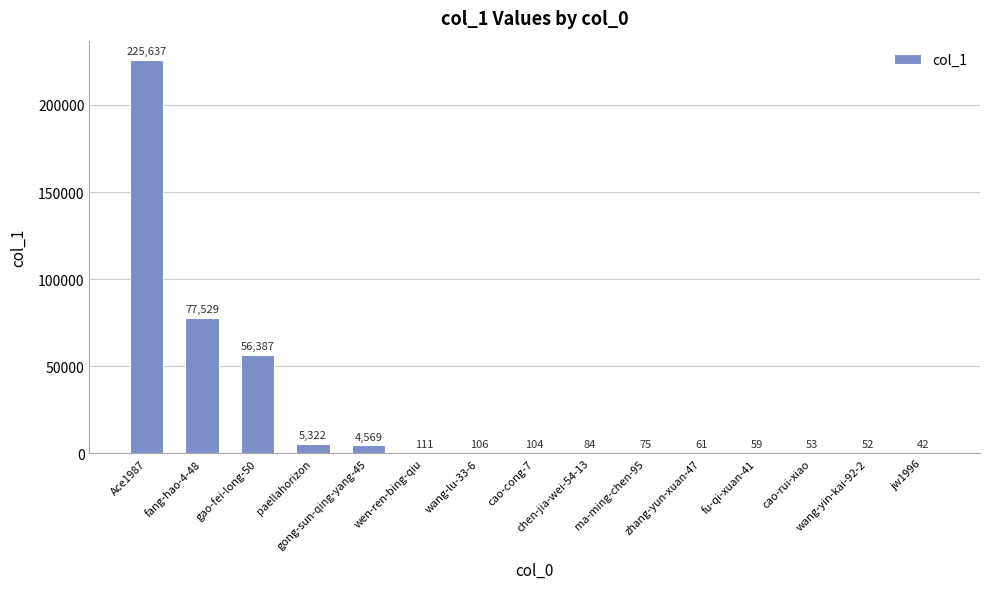

What is the greatest value displayed?

225637